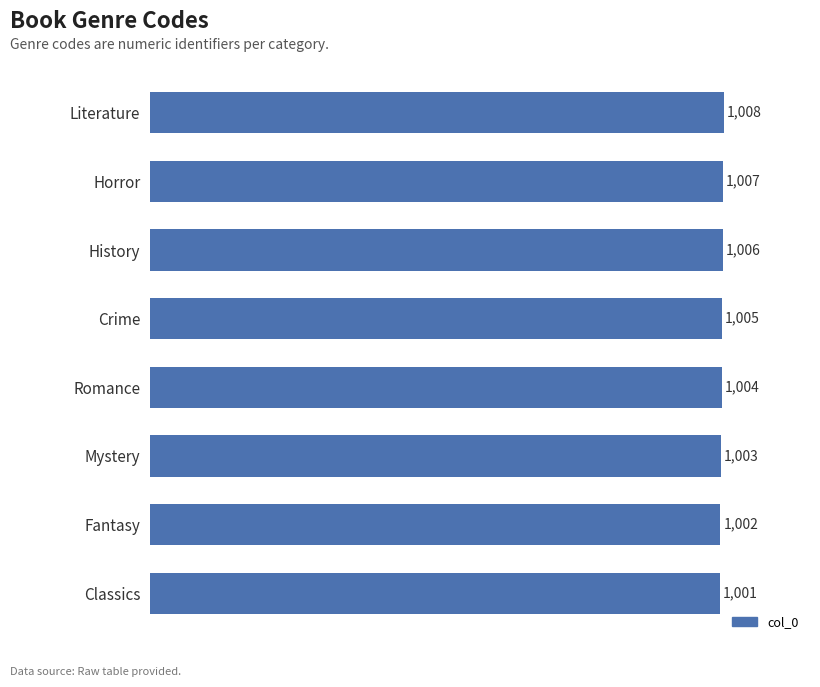

List the labels in order of value, smallest first.

Classics, Fantasy, Mystery, Romance, Crime, History, Horror, Literature